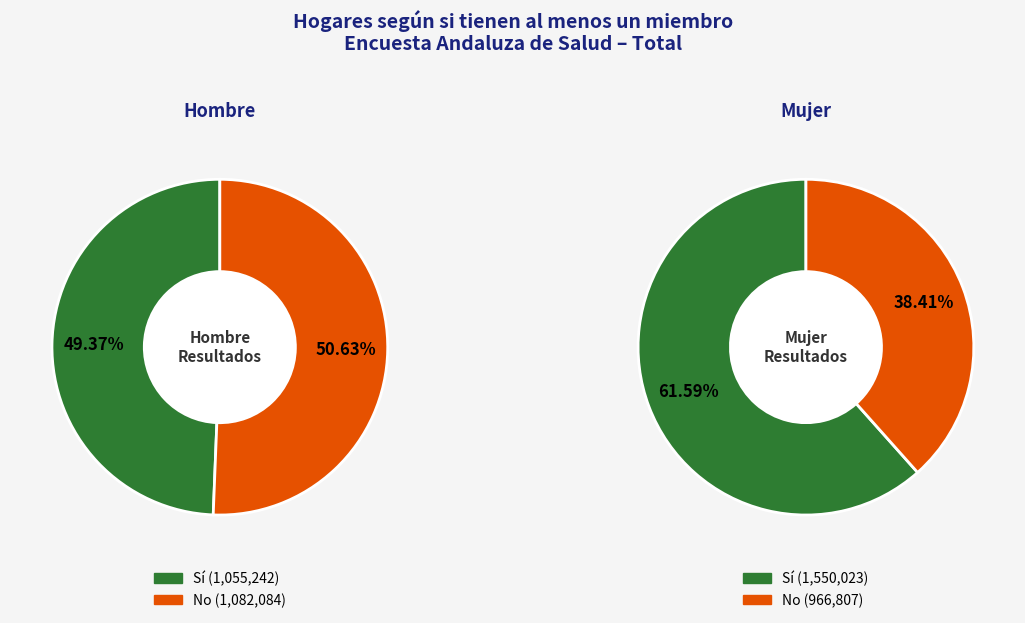

Does No account for over 50% of the chart?

Yes